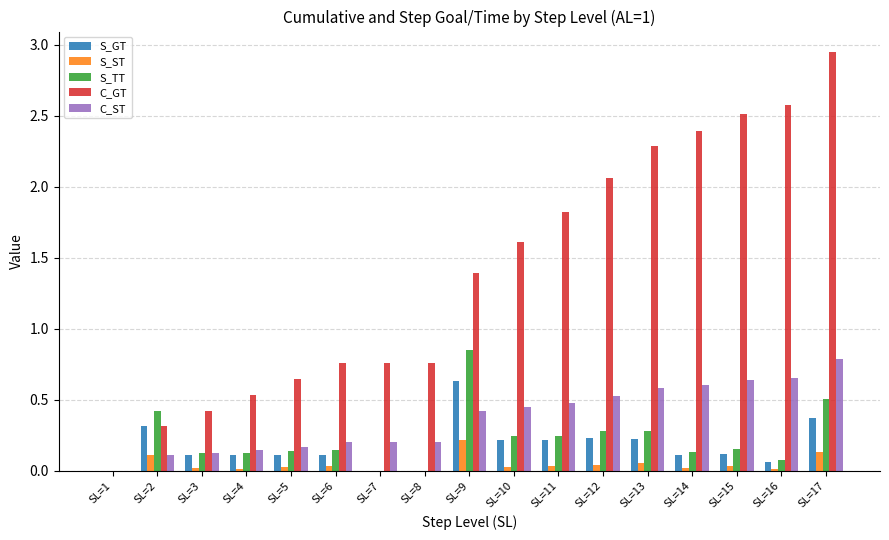

Is it true that C_GT equals 0.4 at SL=3?

True